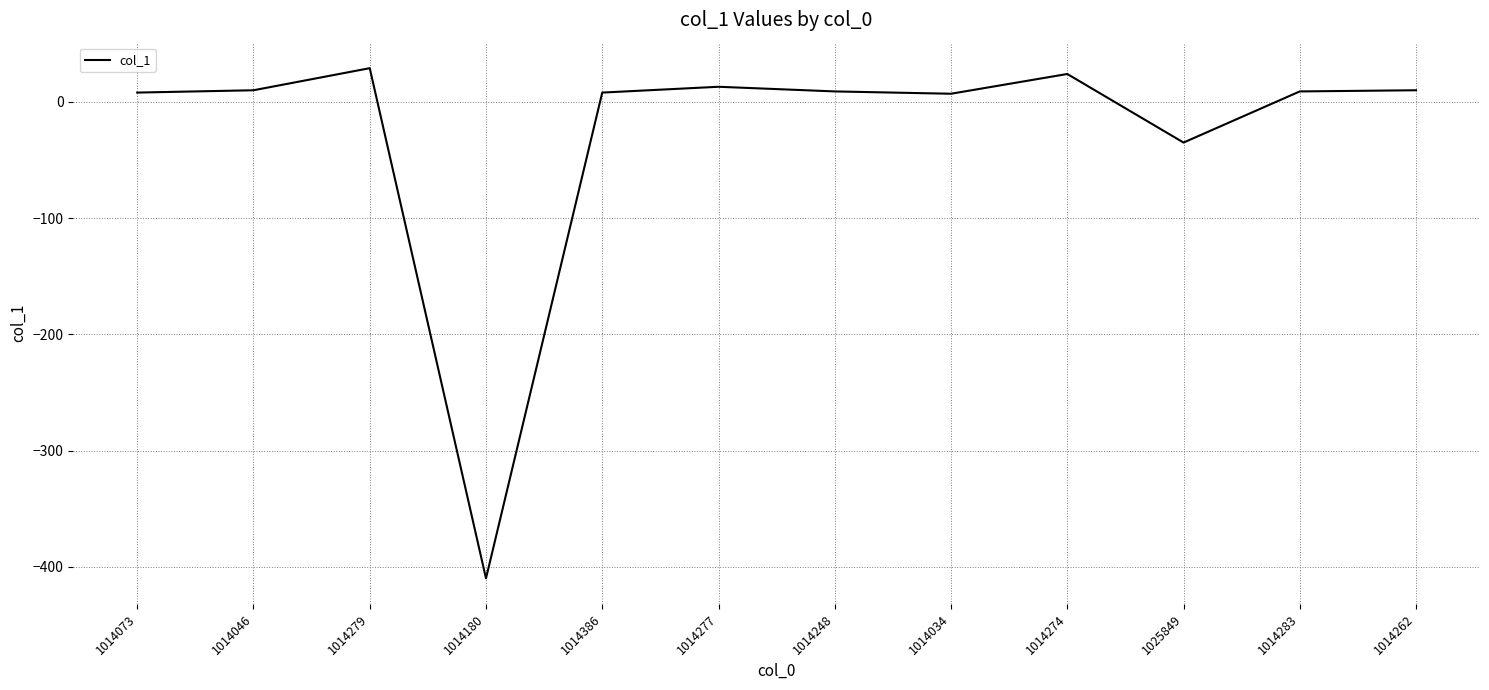

Where is the data nearest to the value -190?

1025849